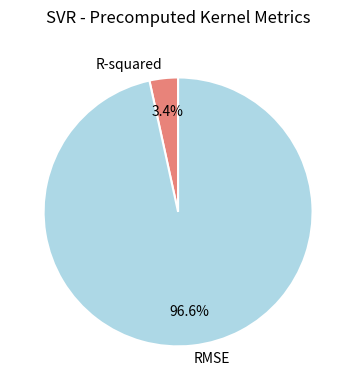

How many segments does this pie chart have?

2